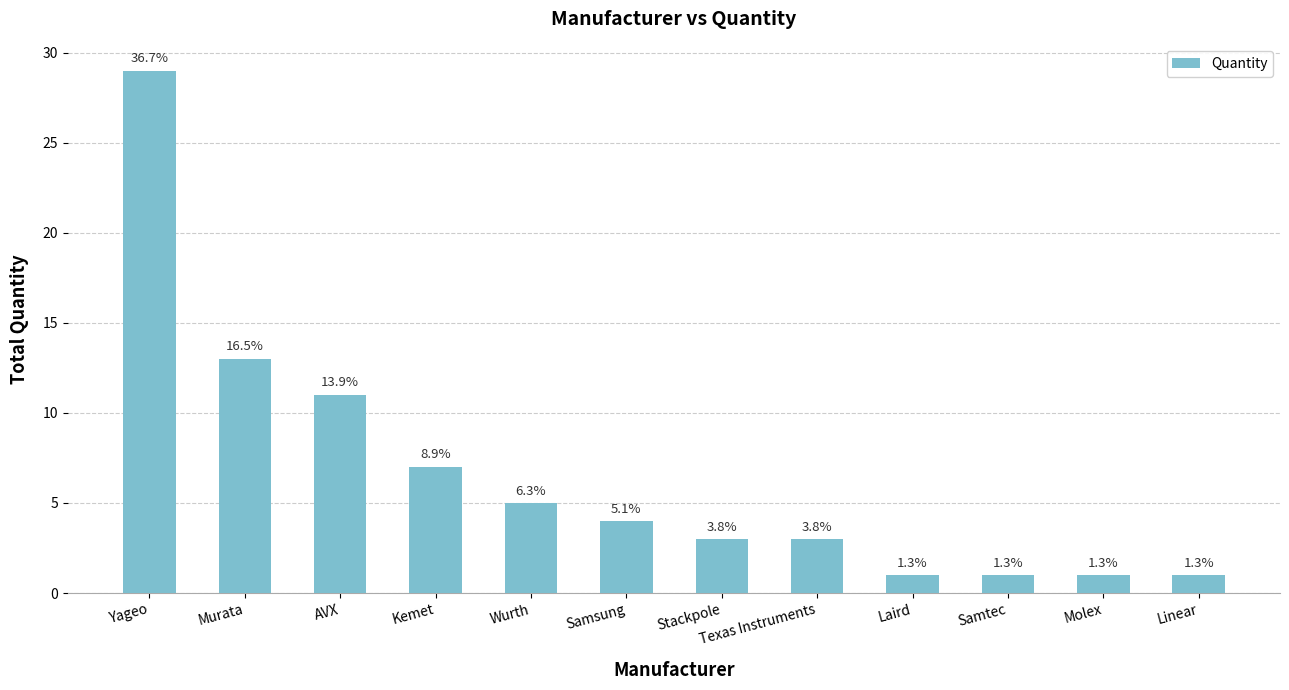

Are the bars horizontal?

No